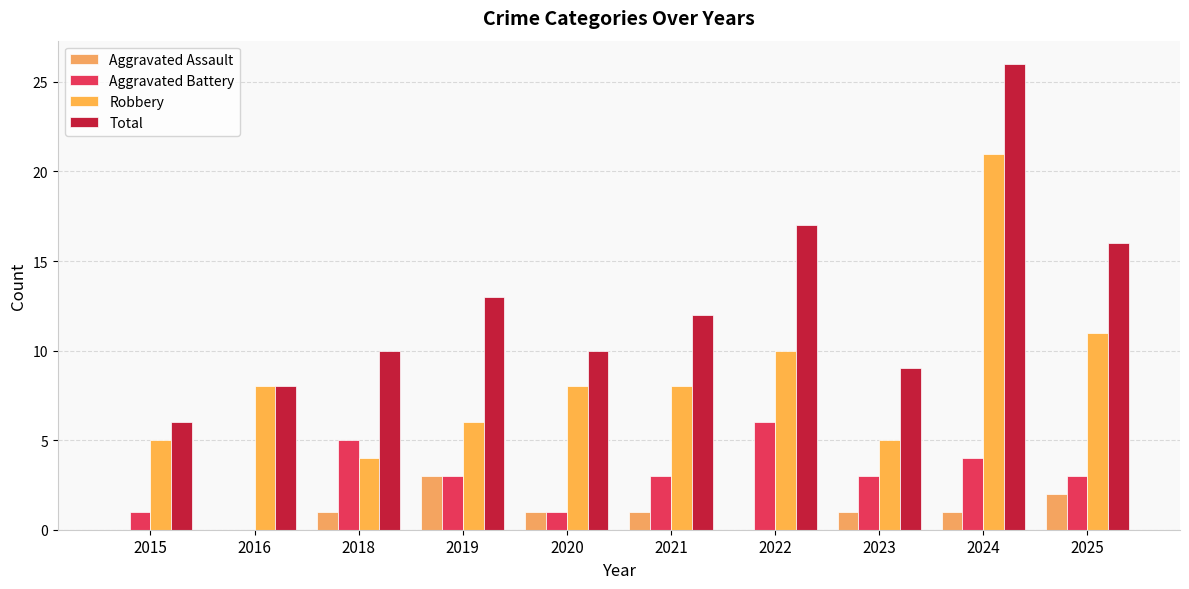

How many categories are shown in the chart?

10